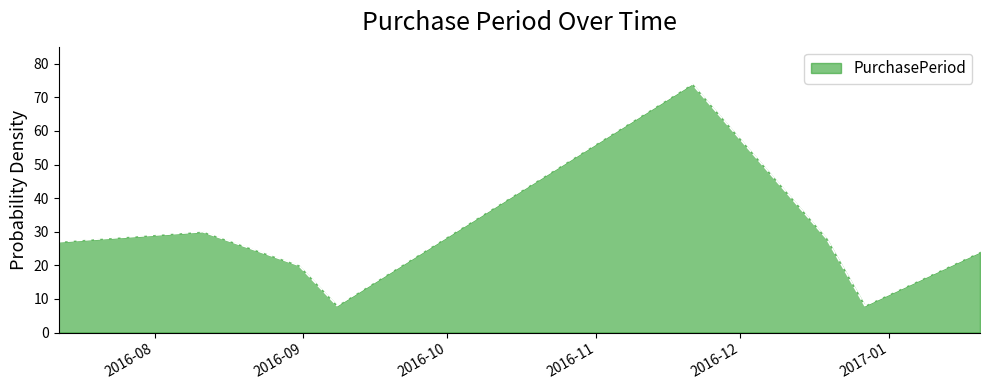

How many values are below 27?

4